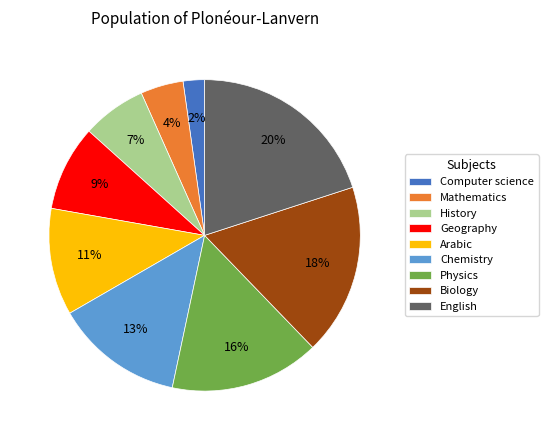

Is the sum of Chemistry and Biology greater than half?

No